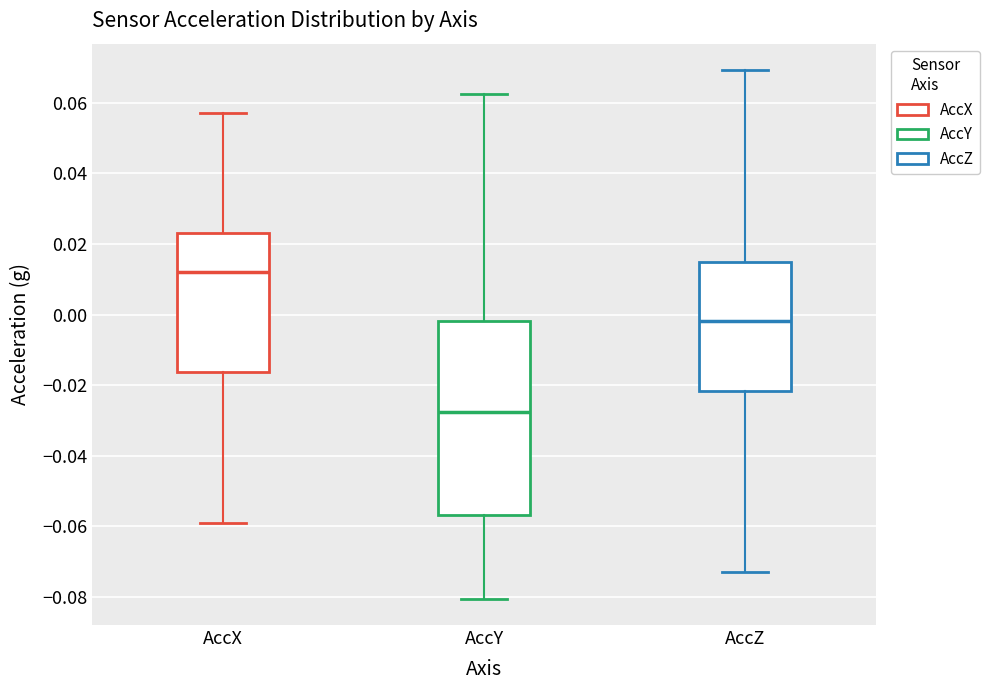

Where is the upper edge of the box for AccX on the y-axis? The values are not printed on the chart, so give them approximately, as read against the axis.

0.024